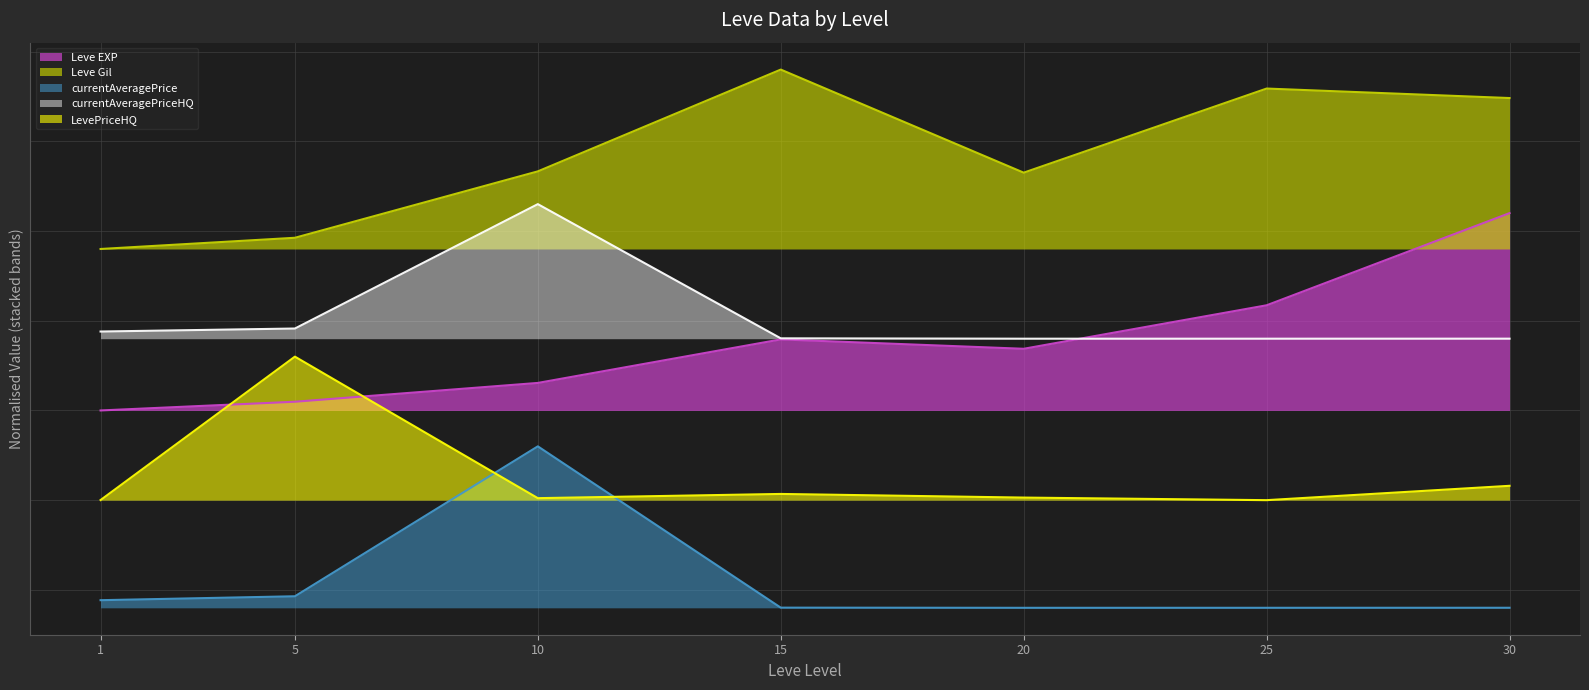

True or false: Leve Gil and LevePriceHQ intersect in this chart.

False